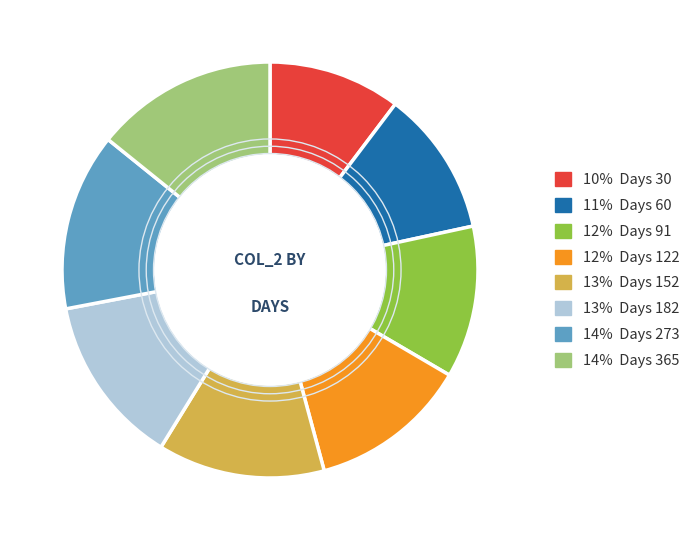

The 11% Days 60 slice represents 17% of the pie. True or false?

False